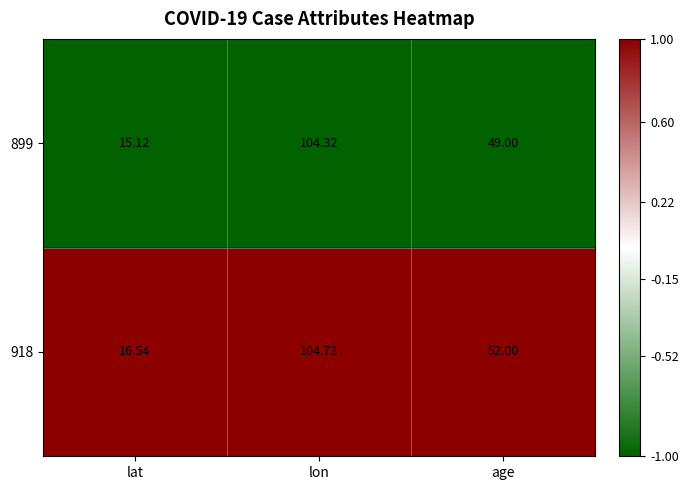

List the labels in order of 918 value, largest first.

lon, age, lat